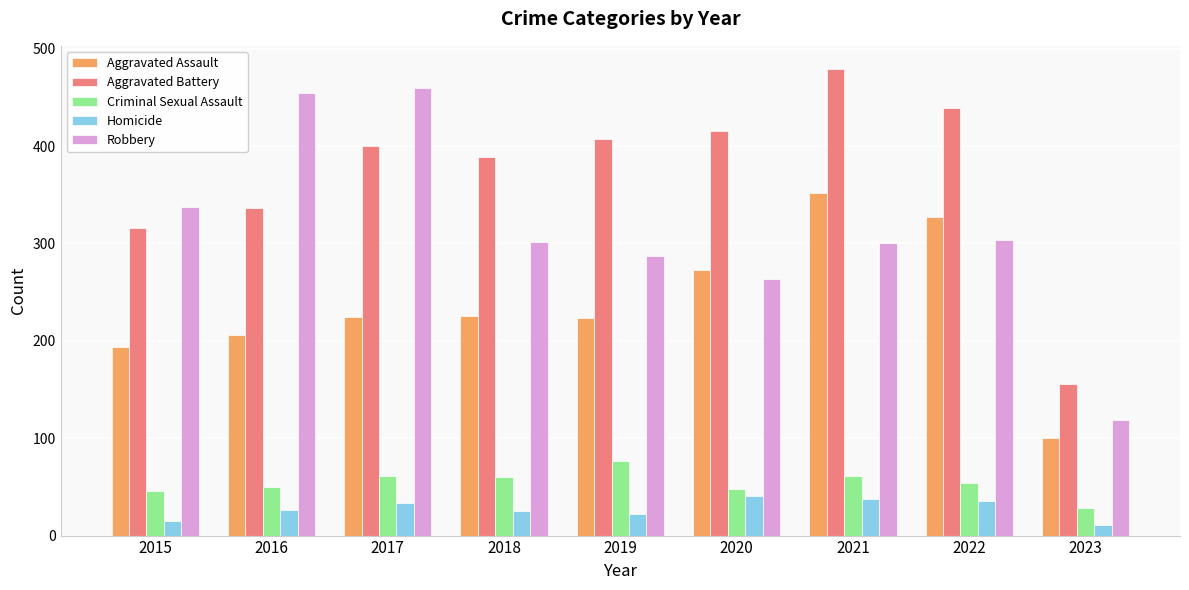

How many categories are shown in the chart?

9